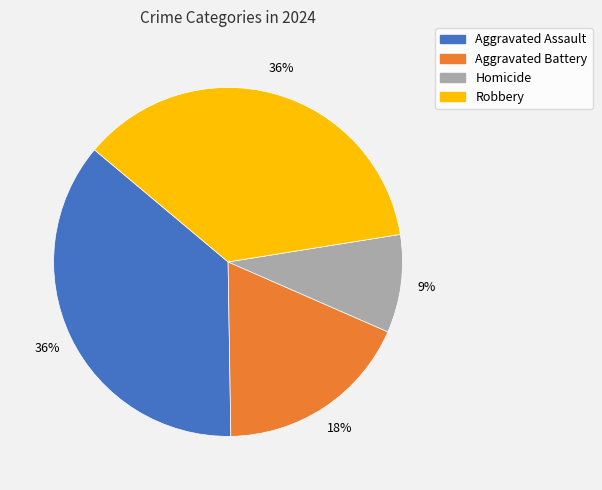

To the nearest percent, what is the average slice percentage?

25%